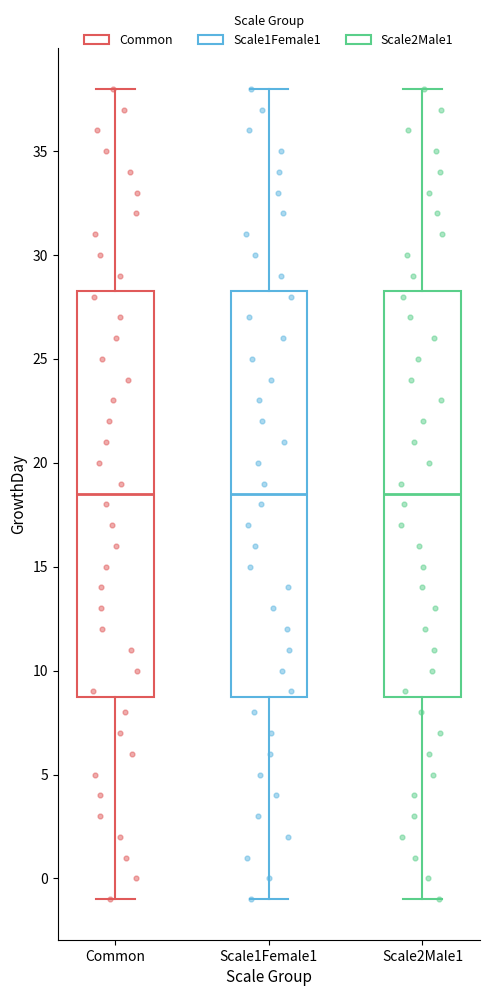

Where does the lower whisker of the box for Scale2Male1 end on the y-axis? The values are not printed on the chart, so give them approximately, as read against the axis.

-1.0